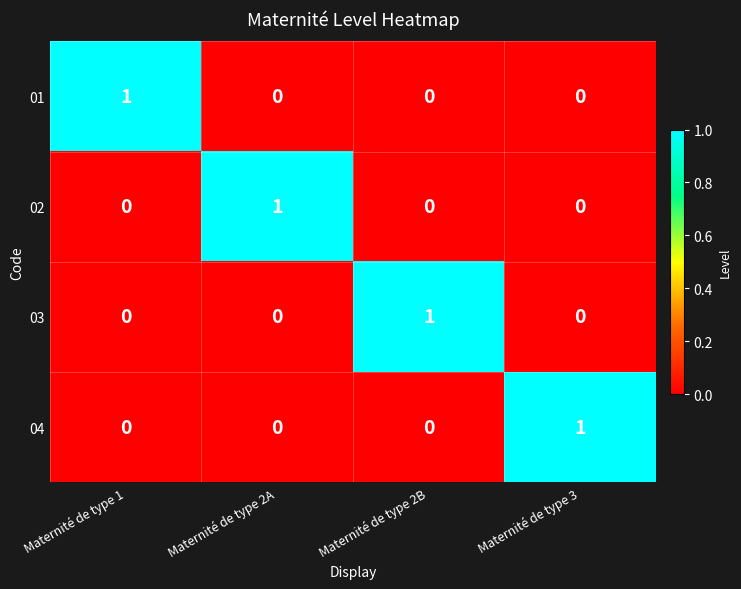

How many 01 values are between 0 and 1?

4